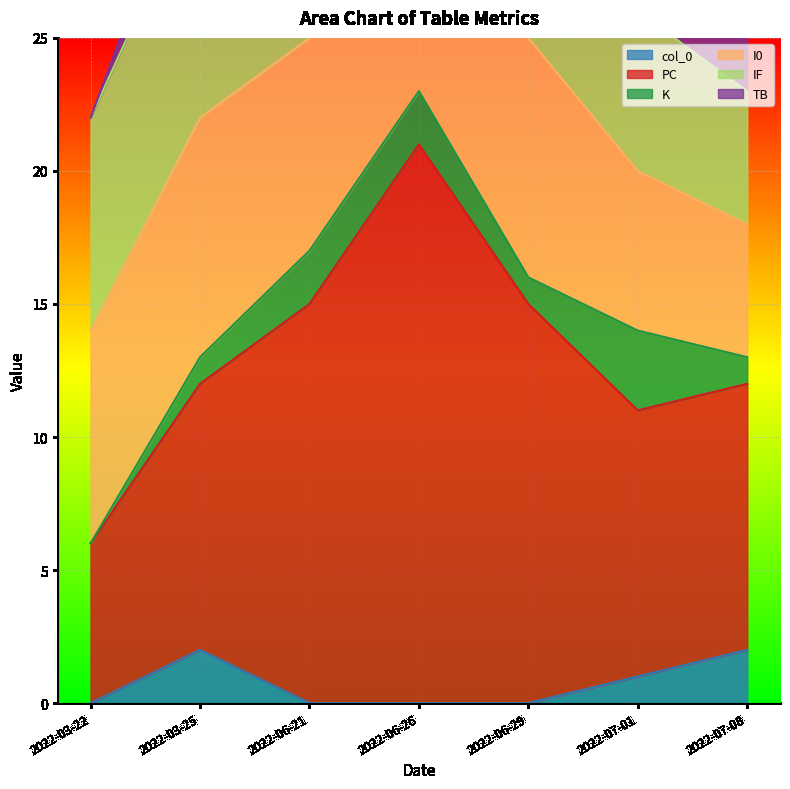

Read the K value at 2022-07-08.

1